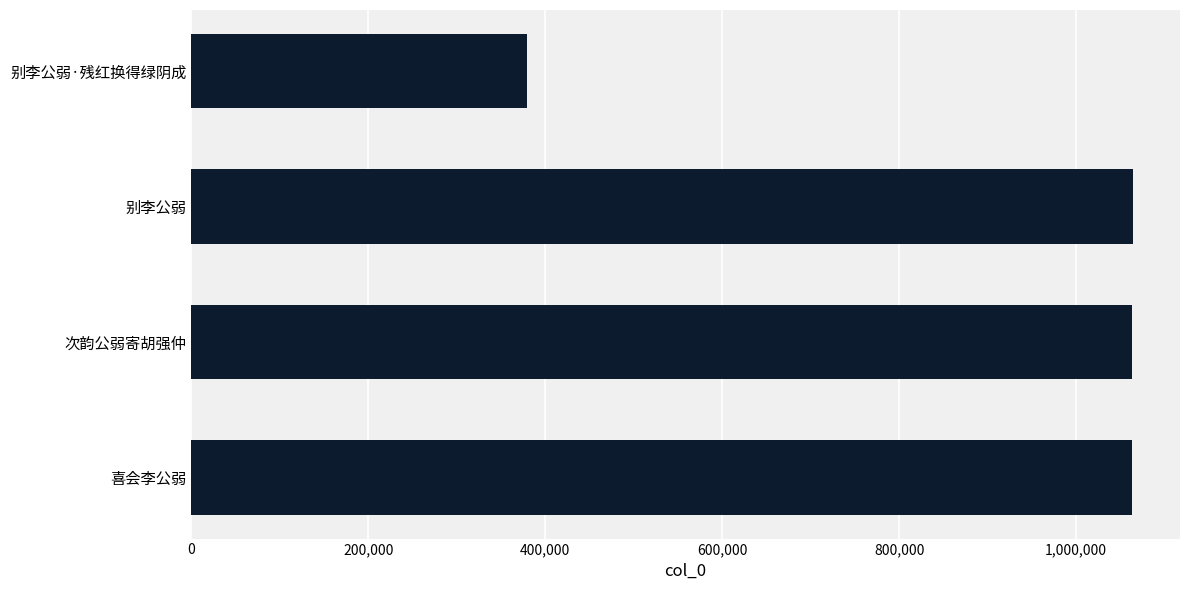

The value at 次韵公弱寄胡强仲 is 319374. True or false?

False